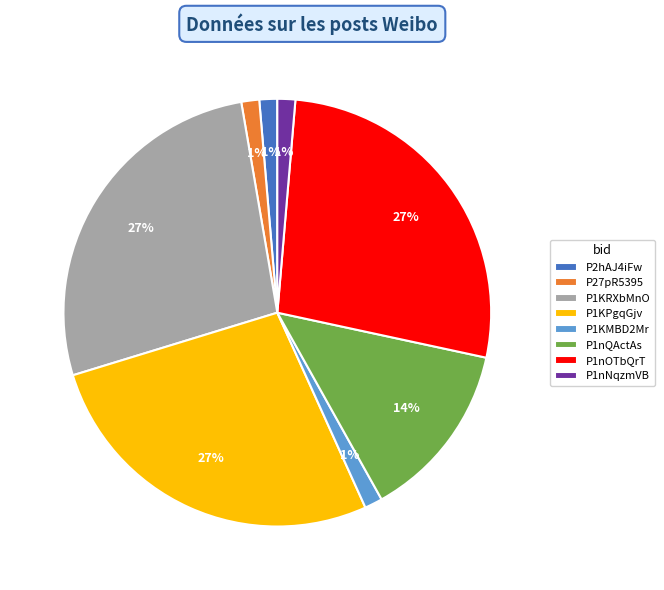

To the nearest percent, what percentage of the pie is P1nOTbQrT?

27%